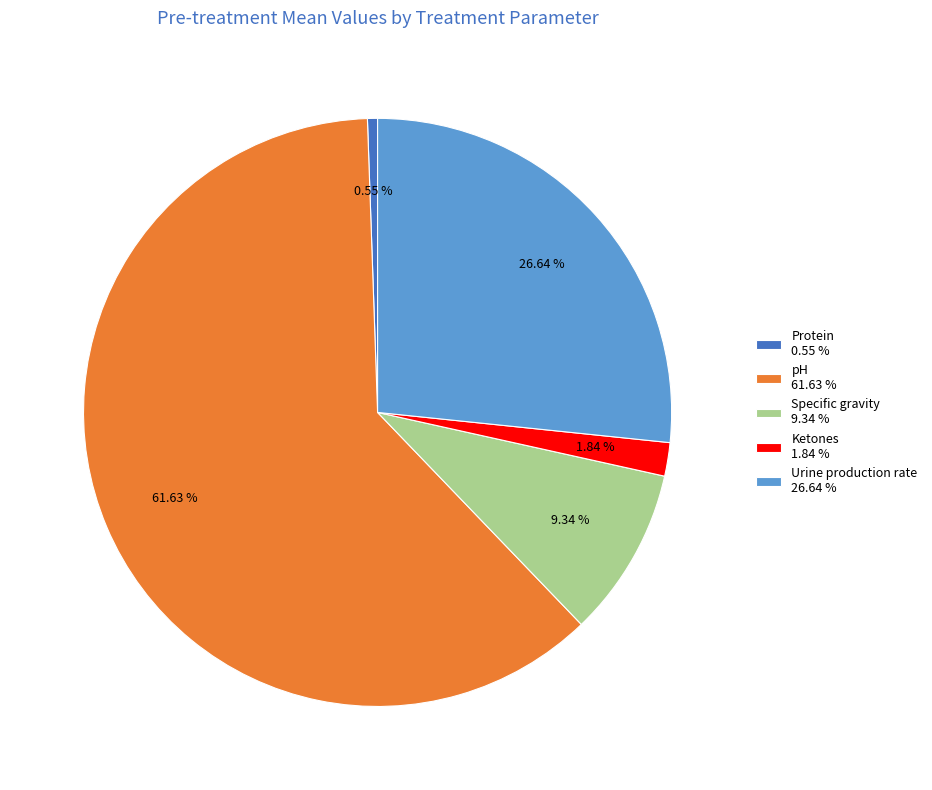

Does any single category account for the majority?

Yes